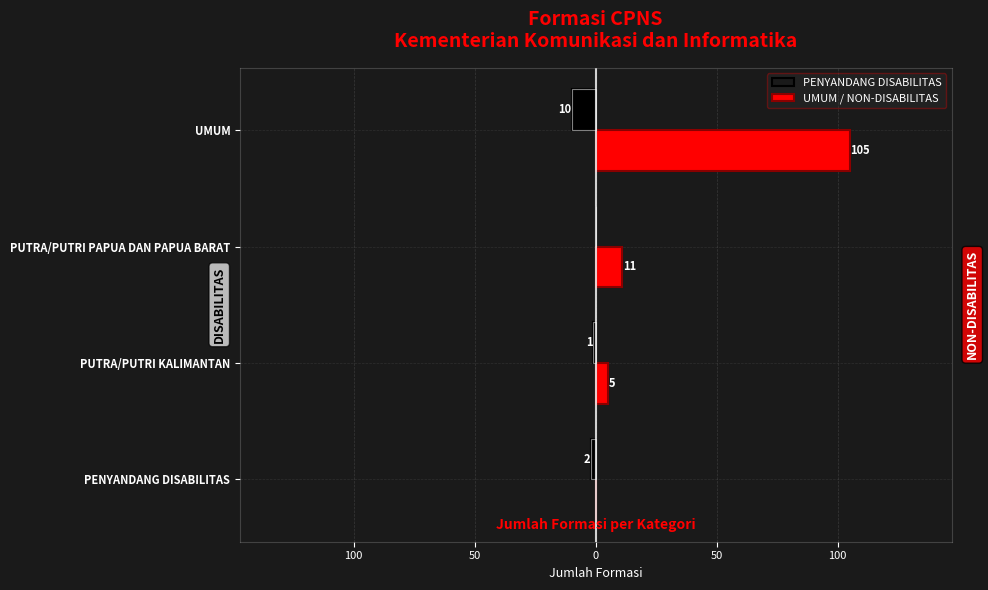

Rank the series at UMUM from lowest to highest value.

PENYANDANG DISABILITAS, UMUM / NON-DISABILITAS